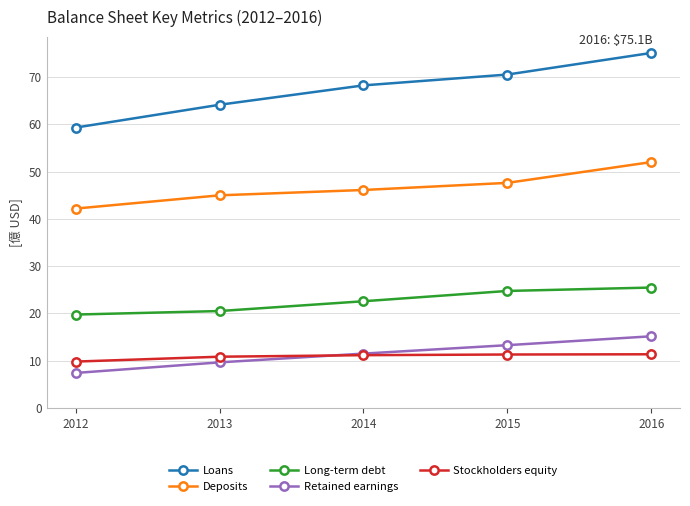

List the series in order of their peak value, lowest first.

Stockholders equity, Retained earnings, Long-term debt, Deposits, Loans